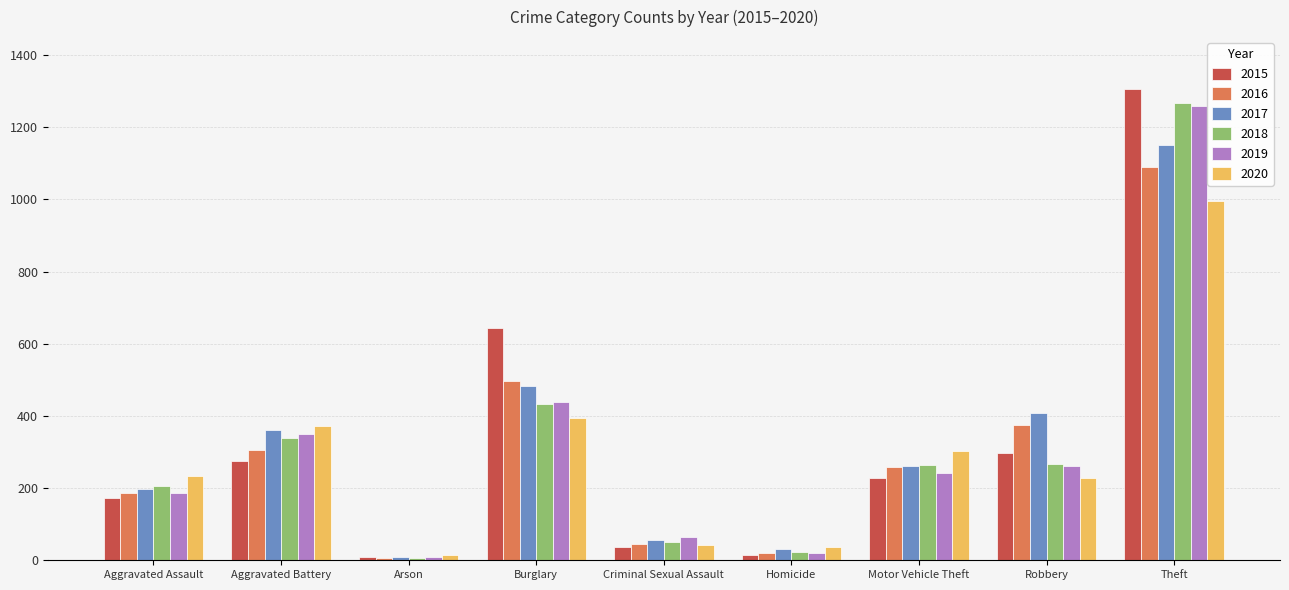

How many distinct data groups are displayed?

6